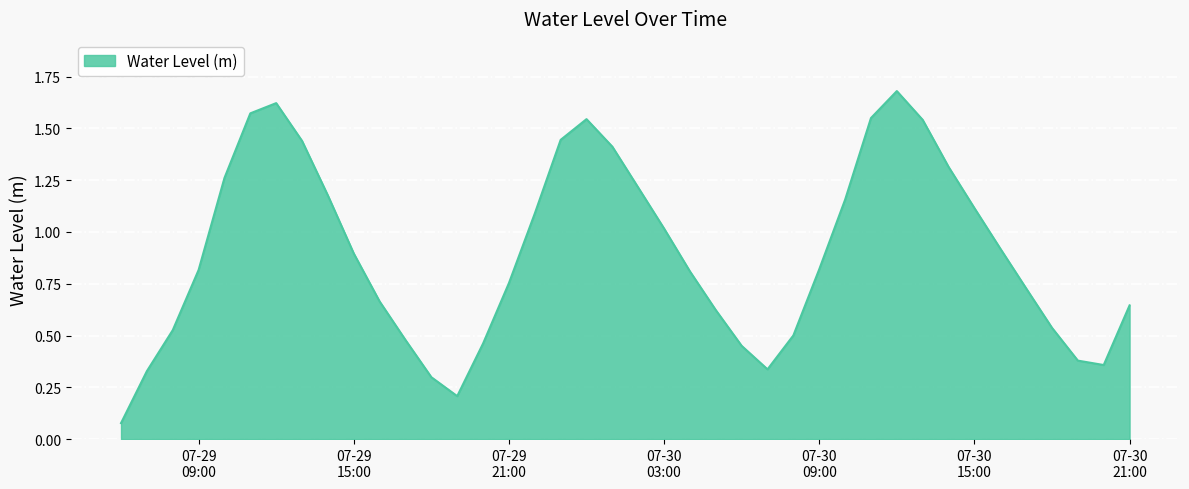

What is the value of the 15th point from the left?

0.5